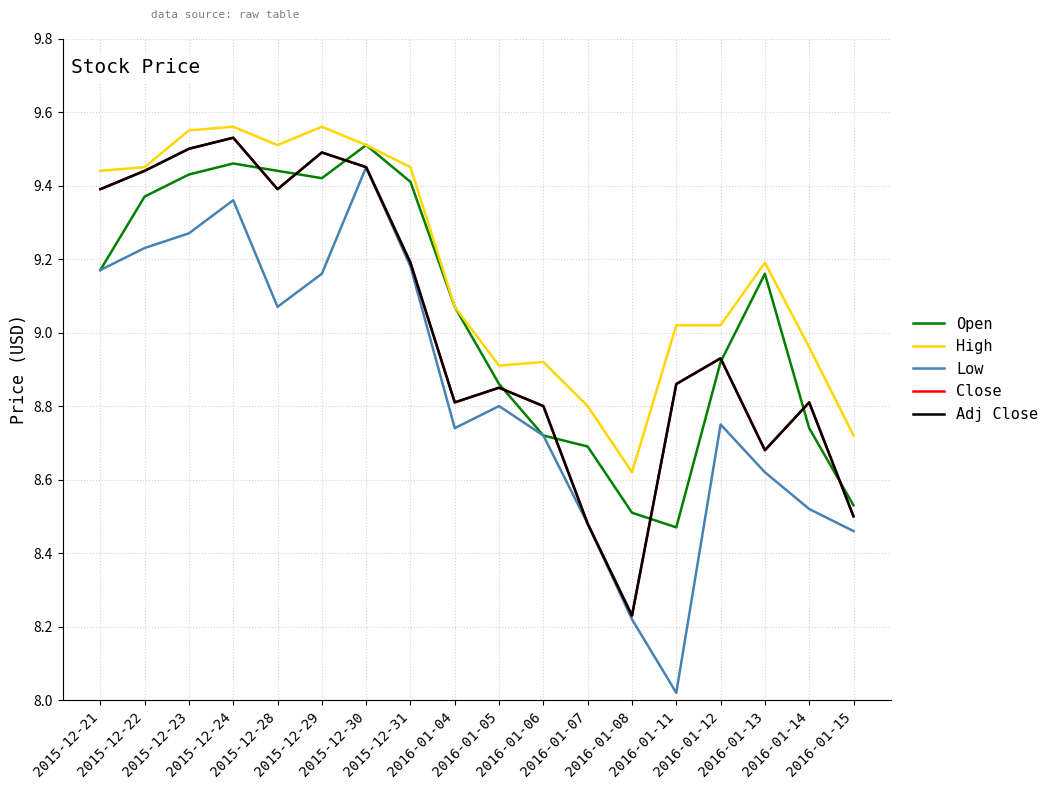

At which label is Open closest to 8?

2016-01-11